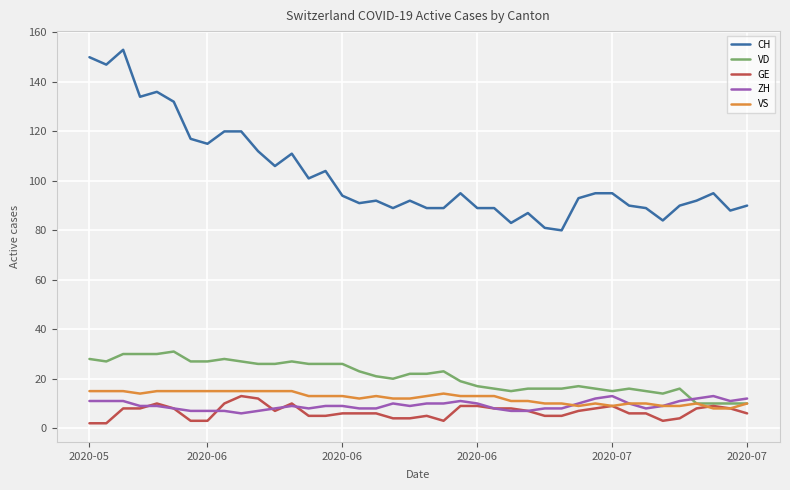

What is the minimum value for ZH?

6